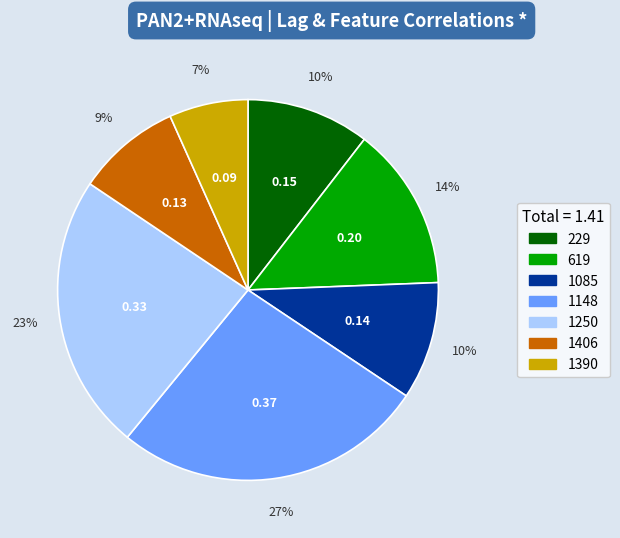

How many slices are in this pie chart?

7